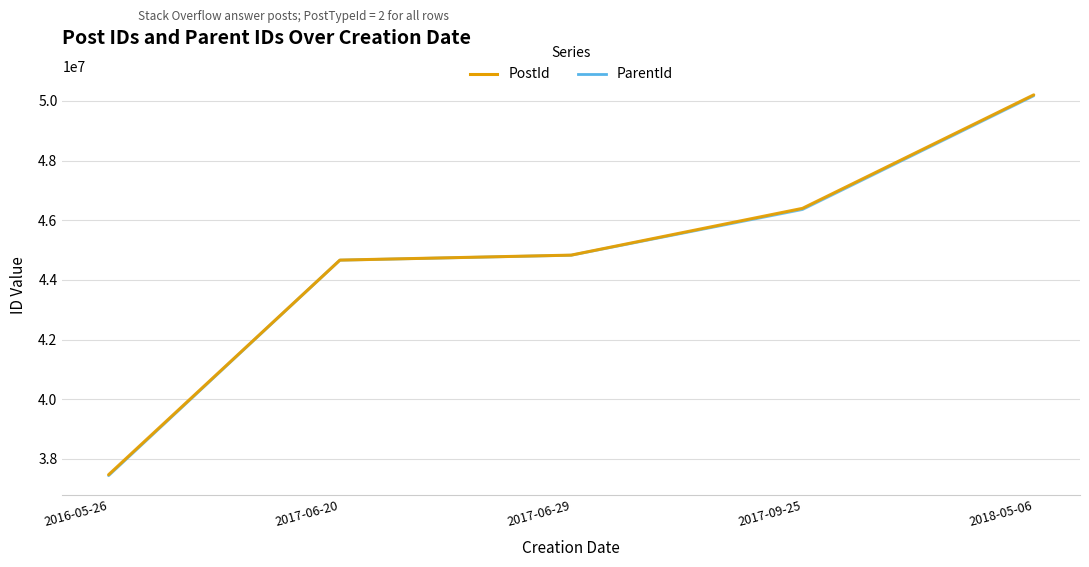

Which series changed the most between 2017-09-25 and 2018-05-06?

ParentId